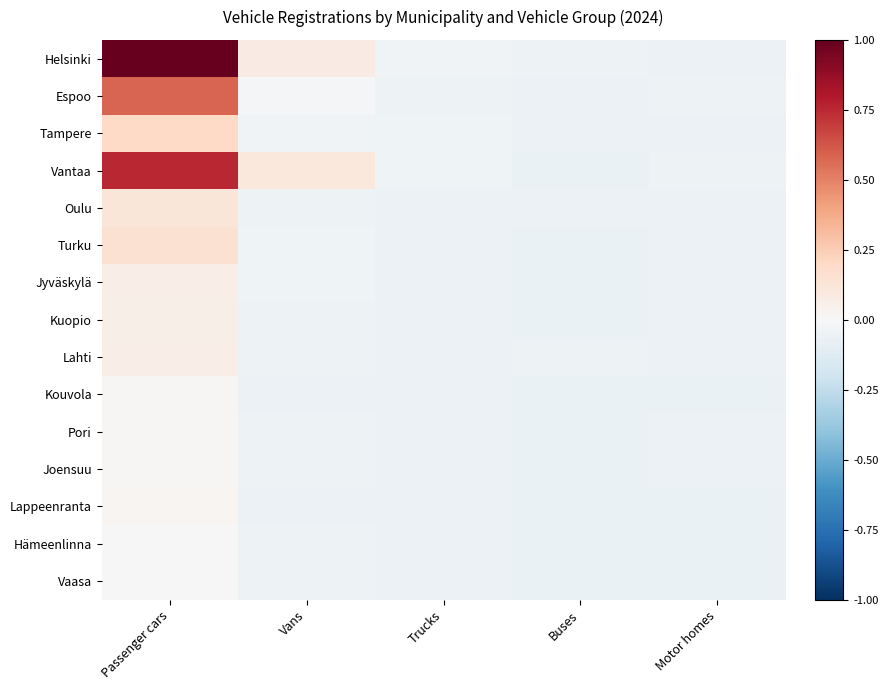

Between Vans and Buses, which is larger?

Vans